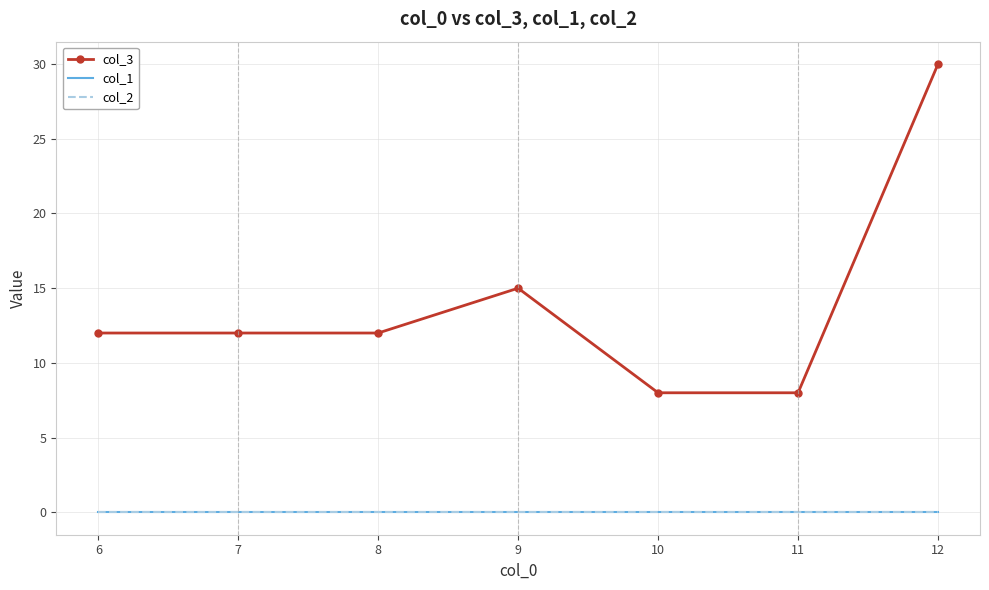

What is the minimum value for col_3?

8